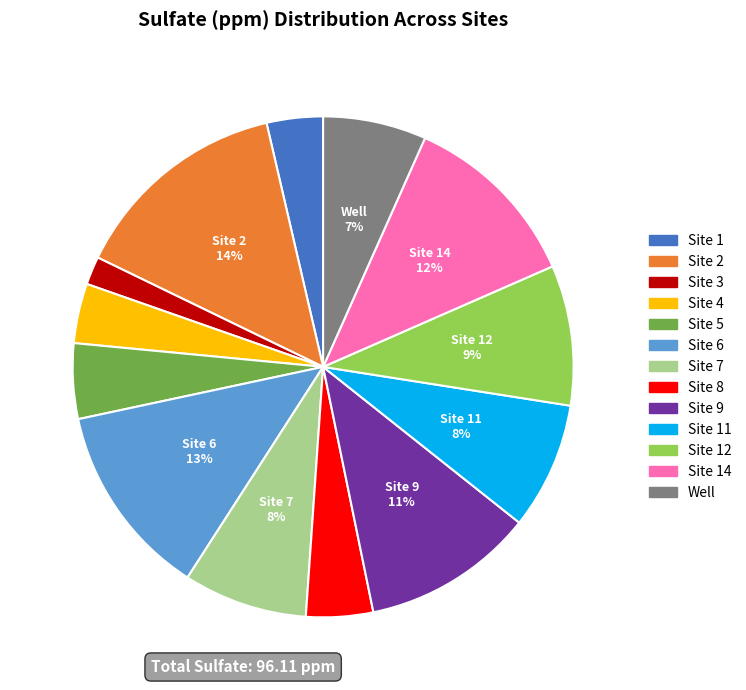

How many slices are in this pie chart?

13